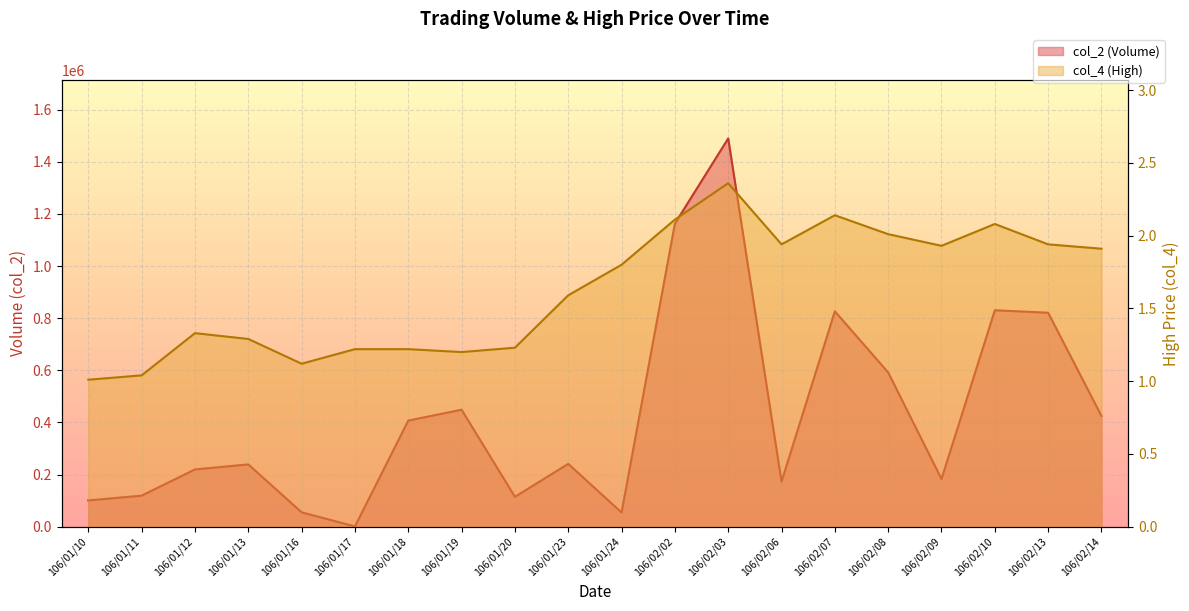

What is the approximate value of col_2 at 106/02/08?

591920.0